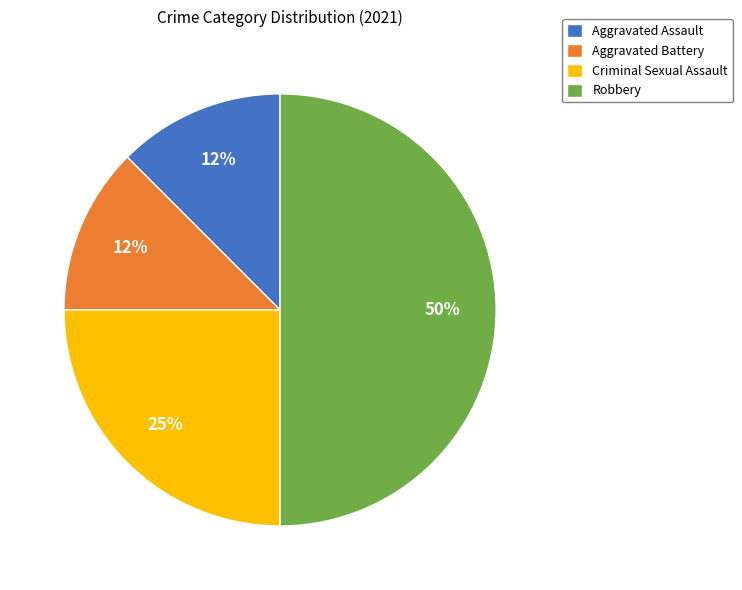

To the nearest percent, what portion does Criminal Sexual Assault represent?

25%